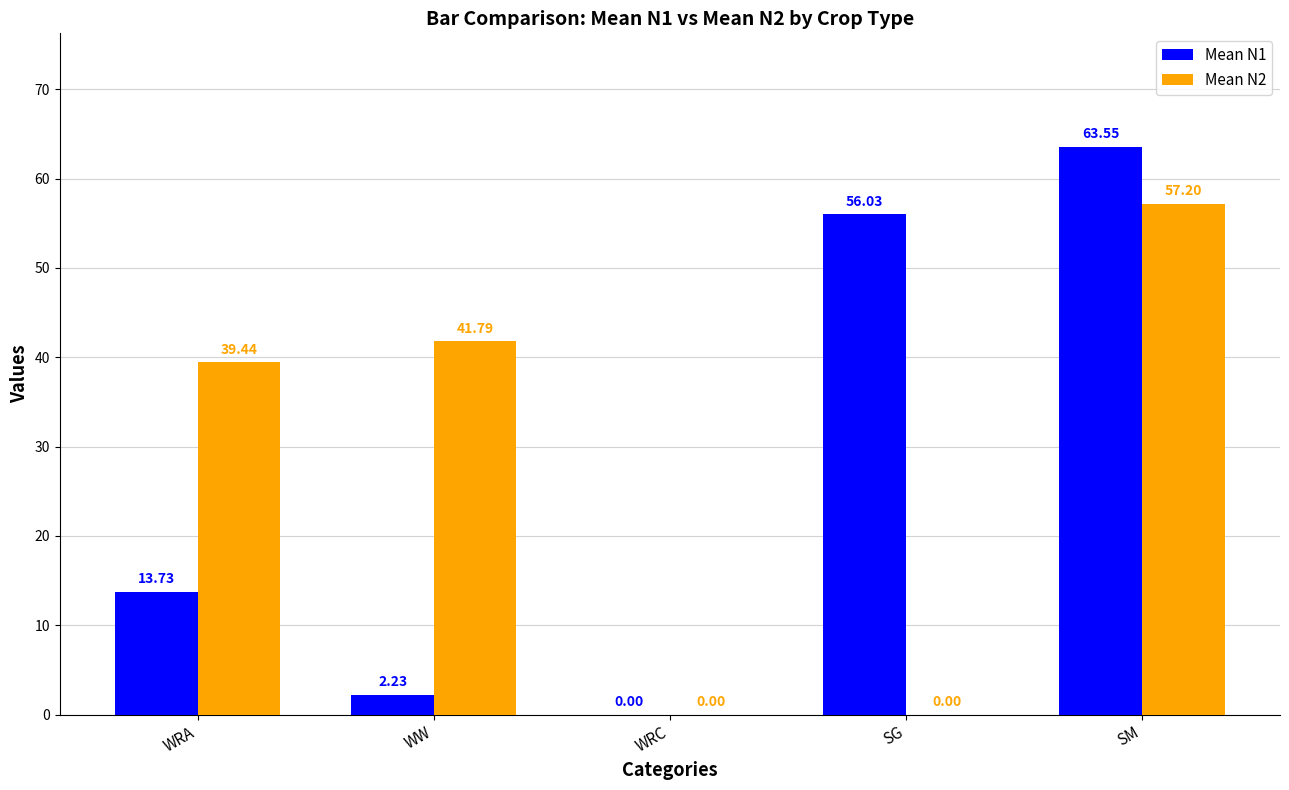

What are all the series names shown in the legend?

Mean N1, Mean N2